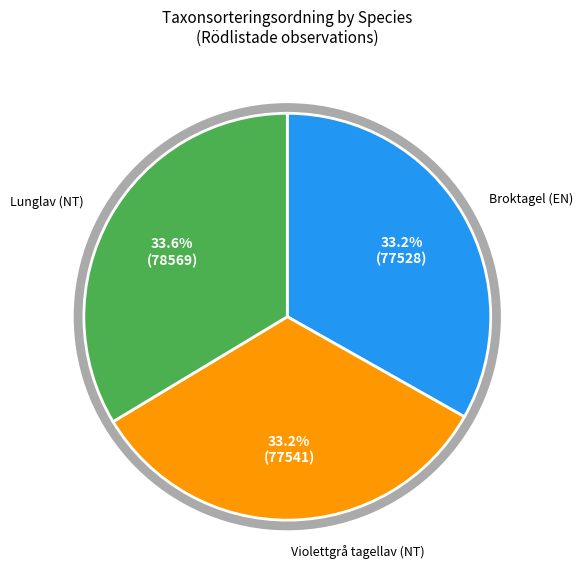

Does Lunglav (NT) account for over 50% of the chart?

No